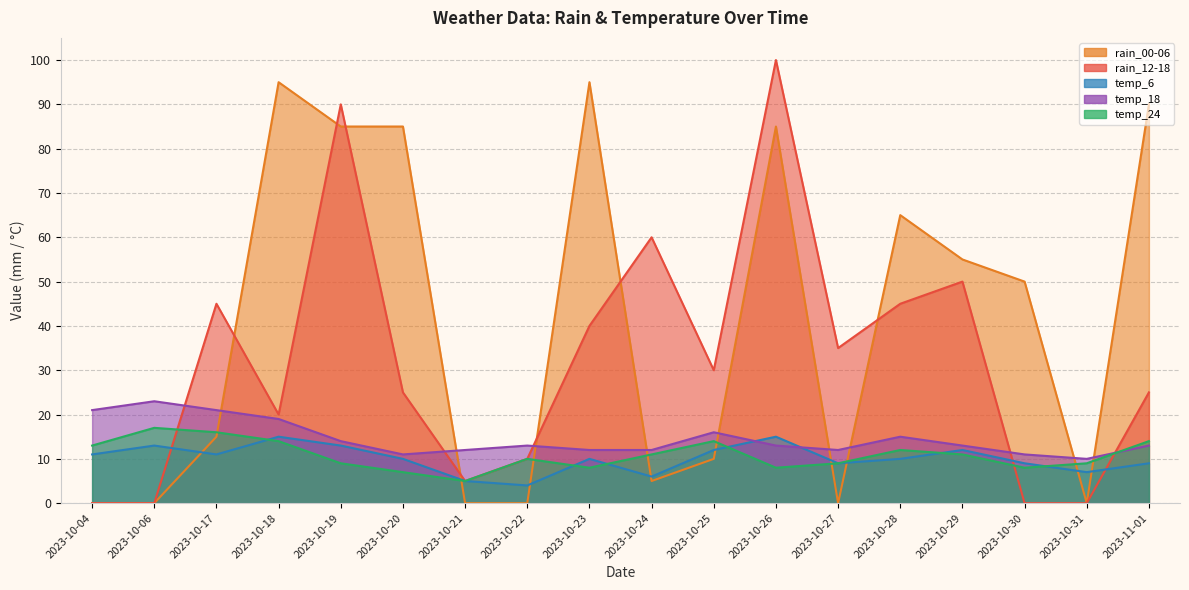

How many lines are shown in the chart?

5